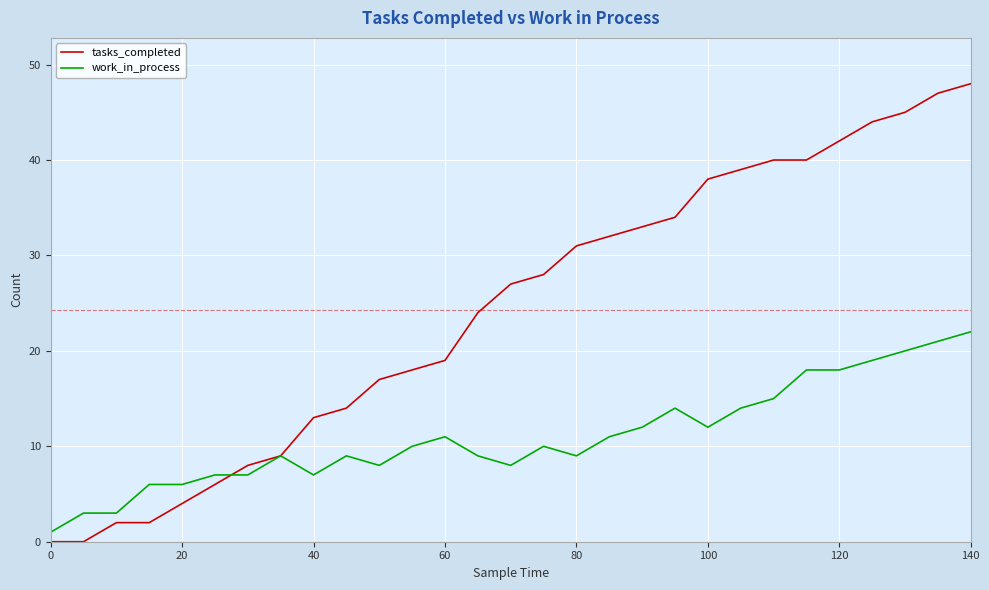

What is the maximum value for work_in_process?

22